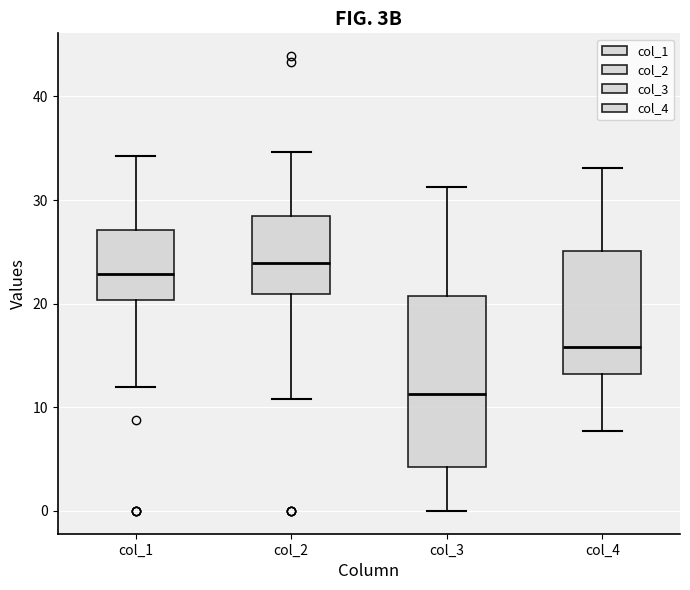

Reading left to right, read every box against the y-axis: the position of its median line, the range the box covers, and the ends of its whiskers. The values are not printed on the chart, so give them approximately, as read against the axis.

col_1: median 23, box 20 to 27, whiskers 12 to 34
col_2: median 24, box 21 to 29, whiskers 11 to 35
col_3: median 11, box 4 to 21, whiskers 0 to 31
col_4: median 16, box 13 to 25, whiskers 8 to 33